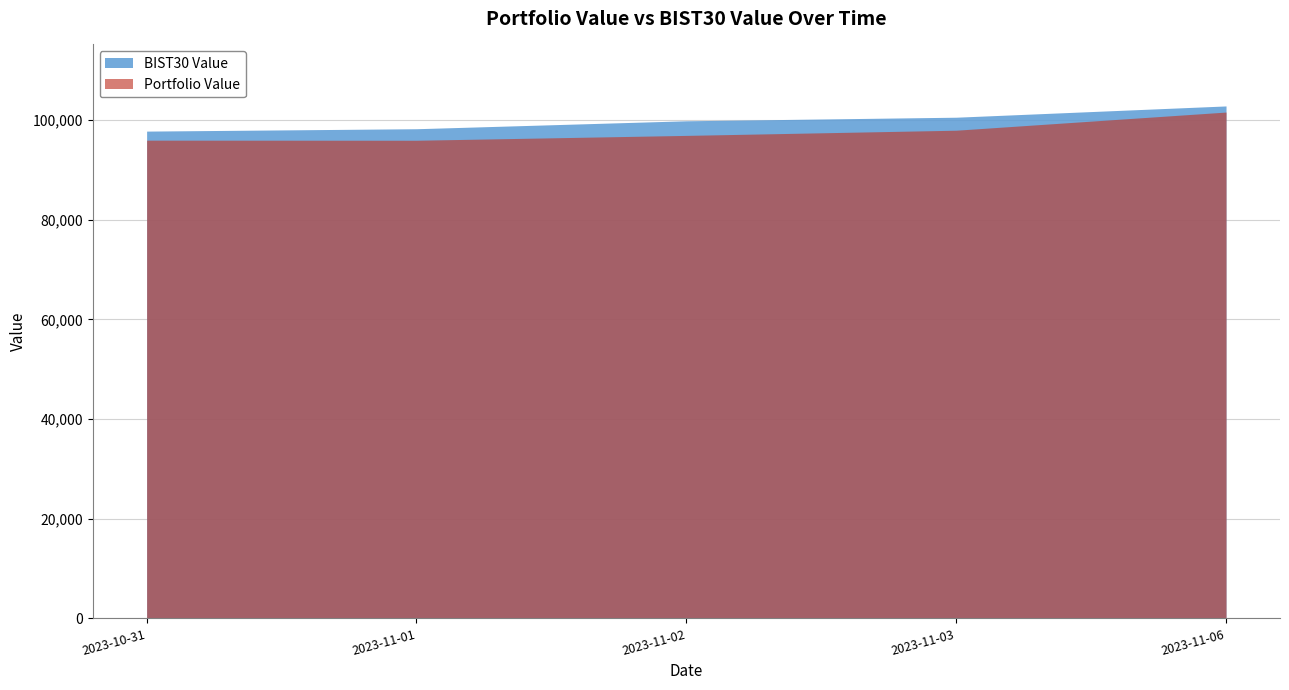

True or false: Portfolio Value and BIST30 Value cross at least once.

False